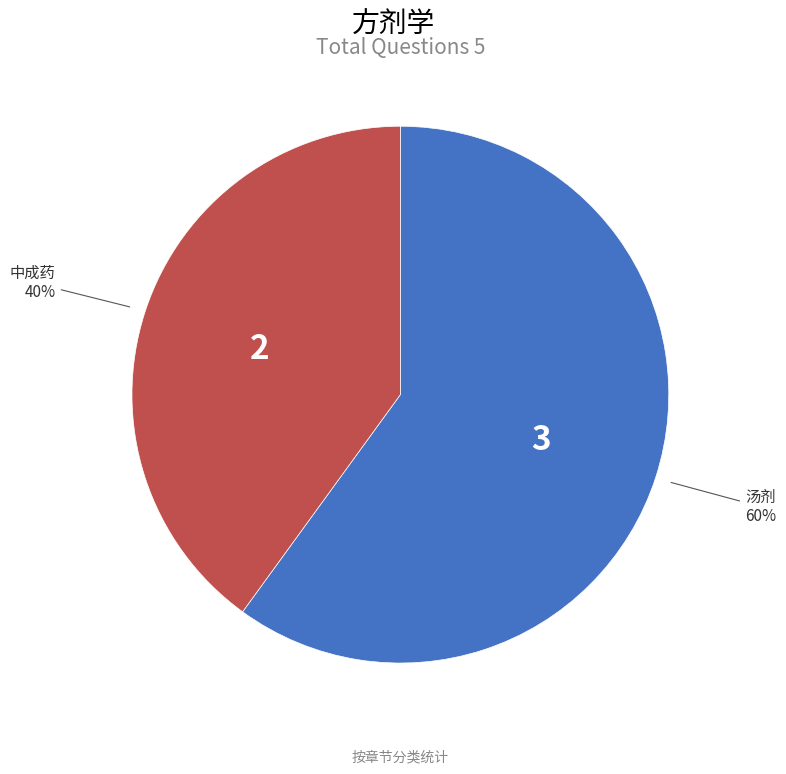

To the nearest percent, what is the difference between the largest and smallest slice percentages?

20%